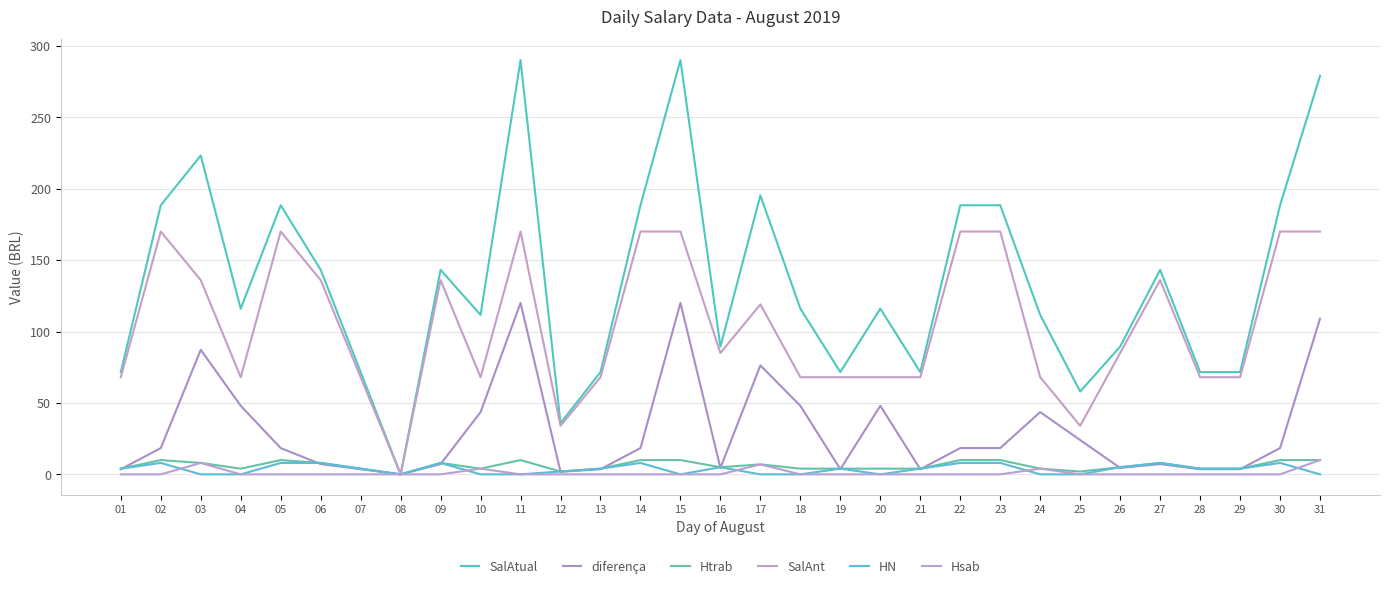

Count the Htrab values in the range 4 to 10.

28